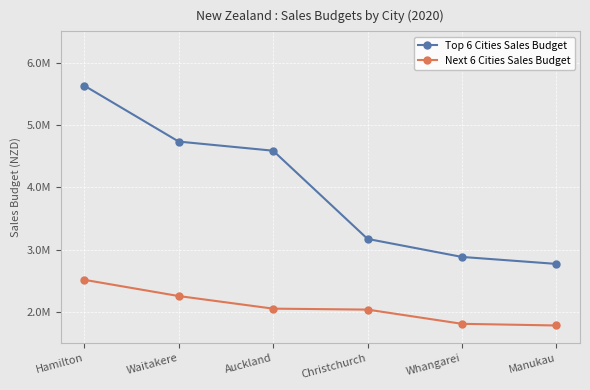

What is the approximate value of Next 6 Cities Sales Budget at Waitakere?

2258910.4